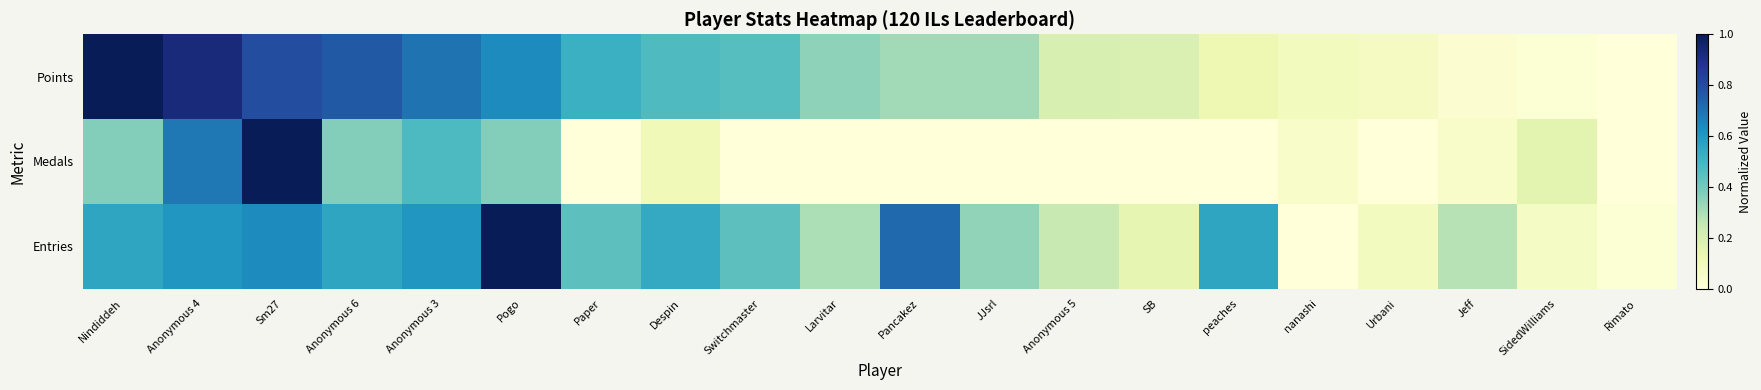

Which series has the largest total across all categories?

Entries